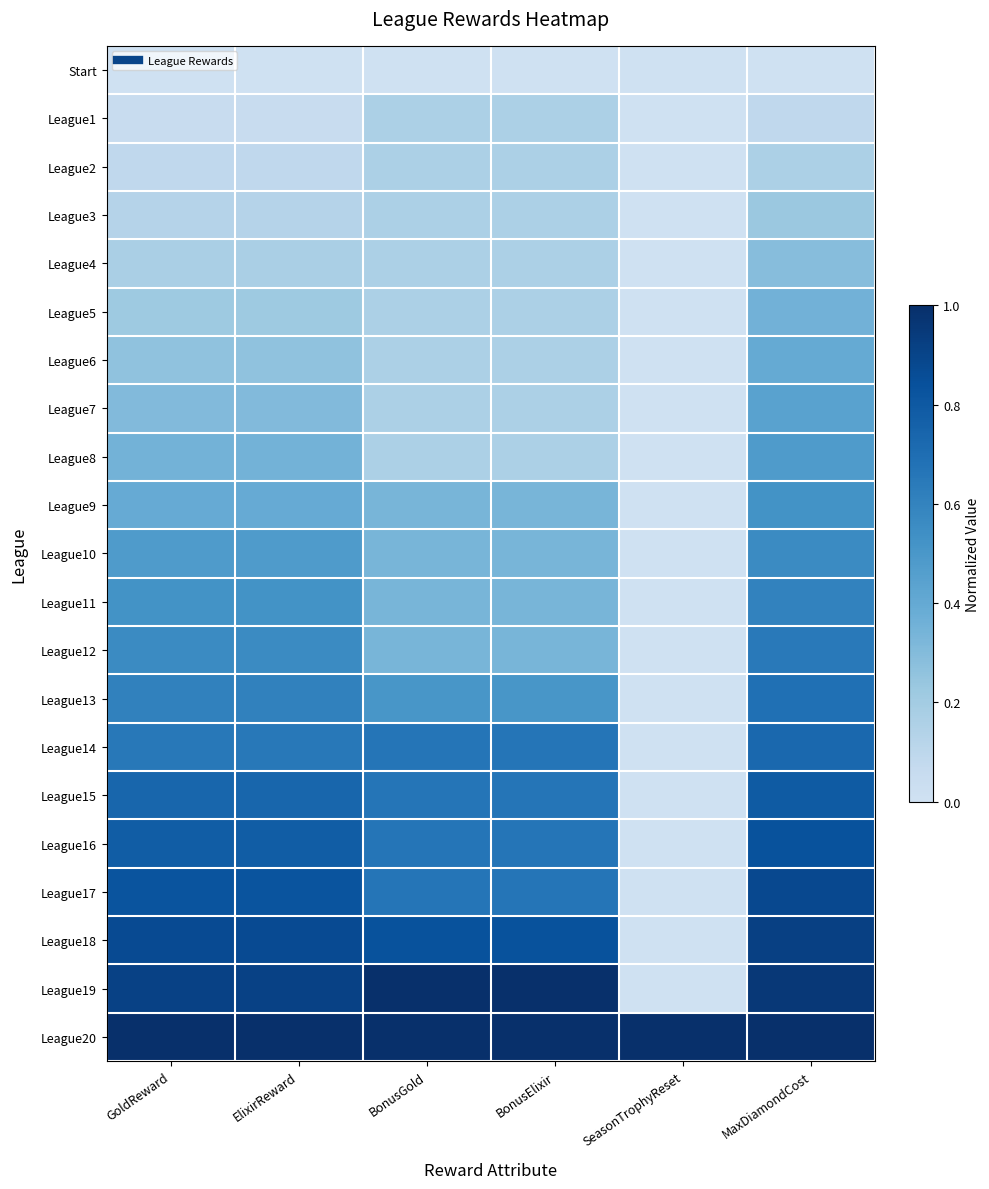

Reading right to left, transcribe all the data shown in this chart.

Start: MaxDiamondCost=0.0	SeasonTrophyReset=0.0	BonusElixir=0.0	BonusGold=0.0	ElixirReward=0.0	GoldReward=0.0
League1: MaxDiamondCost=0.1	SeasonTrophyReset=0.0	BonusElixir=0.2	BonusGold=0.2	ElixirReward=0.0	GoldReward=0.0
League2: MaxDiamondCost=0.2	SeasonTrophyReset=0.0	BonusElixir=0.2	BonusGold=0.2	ElixirReward=0.1	GoldReward=0.1
League3: MaxDiamondCost=0.2	SeasonTrophyReset=0.0	BonusElixir=0.2	BonusGold=0.2	ElixirReward=0.1	GoldReward=0.1
League4: MaxDiamondCost=0.3	SeasonTrophyReset=0.0	BonusElixir=0.2	BonusGold=0.2	ElixirReward=0.2	GoldReward=0.2
League5: MaxDiamondCost=0.4	SeasonTrophyReset=0.0	BonusElixir=0.2	BonusGold=0.2	ElixirReward=0.2	GoldReward=0.2
League6: MaxDiamondCost=0.4	SeasonTrophyReset=0.0	BonusElixir=0.2	BonusGold=0.2	ElixirReward=0.3	GoldReward=0.3
League7: MaxDiamondCost=0.4	SeasonTrophyReset=0.0	BonusElixir=0.2	BonusGold=0.2	ElixirReward=0.3	GoldReward=0.3
League8: MaxDiamondCost=0.5	SeasonTrophyReset=0.0	BonusElixir=0.2	BonusGold=0.2	ElixirReward=0.3	GoldReward=0.3
League9: MaxDiamondCost=0.5	SeasonTrophyReset=0.0	BonusElixir=0.3	BonusGold=0.3	ElixirReward=0.4	GoldReward=0.4
League10: MaxDiamondCost=0.6	SeasonTrophyReset=0.0	BonusElixir=0.3	BonusGold=0.3	ElixirReward=0.5	GoldReward=0.5
League11: MaxDiamondCost=0.6	SeasonTrophyReset=0.0	BonusElixir=0.3	BonusGold=0.3	ElixirReward=0.5	GoldReward=0.5
League12: MaxDiamondCost=0.6	SeasonTrophyReset=0.0	BonusElixir=0.3	BonusGold=0.3	ElixirReward=0.6	GoldReward=0.6
League13: MaxDiamondCost=0.7	SeasonTrophyReset=0.0	BonusElixir=0.5	BonusGold=0.5	ElixirReward=0.6	GoldReward=0.6
League14: MaxDiamondCost=0.7	SeasonTrophyReset=0.0	BonusElixir=0.7	BonusGold=0.7	ElixirReward=0.7	GoldReward=0.7
League15: MaxDiamondCost=0.8	SeasonTrophyReset=0.0	BonusElixir=0.7	BonusGold=0.7	ElixirReward=0.7	GoldReward=0.7
League16: MaxDiamondCost=0.8	SeasonTrophyReset=0.0	BonusElixir=0.7	BonusGold=0.7	ElixirReward=0.8	GoldReward=0.8
League17: MaxDiamondCost=0.9	SeasonTrophyReset=0.0	BonusElixir=0.7	BonusGold=0.7	ElixirReward=0.8	GoldReward=0.8
League18: MaxDiamondCost=0.9	SeasonTrophyReset=0.0	BonusElixir=0.8	BonusGold=0.8	ElixirReward=0.9	GoldReward=0.9
League19: MaxDiamondCost=1.0	SeasonTrophyReset=0.0	BonusElixir=1.0	BonusGold=1.0	ElixirReward=0.9	GoldReward=0.9
League20: MaxDiamondCost=1.0	SeasonTrophyReset=1.0	BonusElixir=1.0	BonusGold=1.0	ElixirReward=1.0	GoldReward=1.0